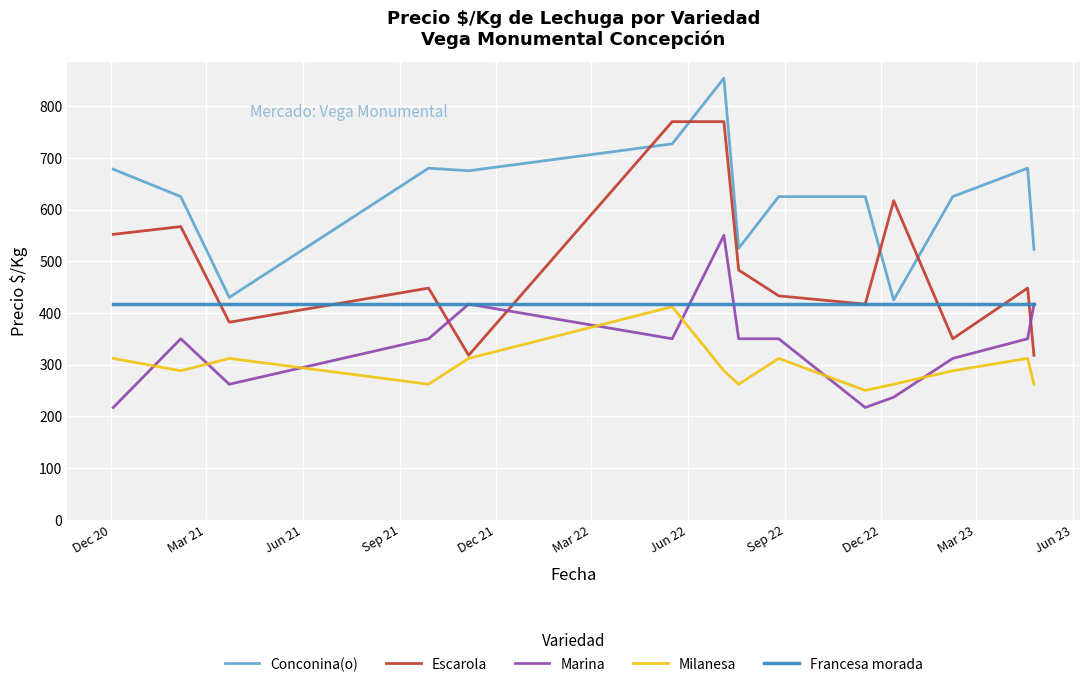

Which series has the largest total across all categories?

Conconina(o)